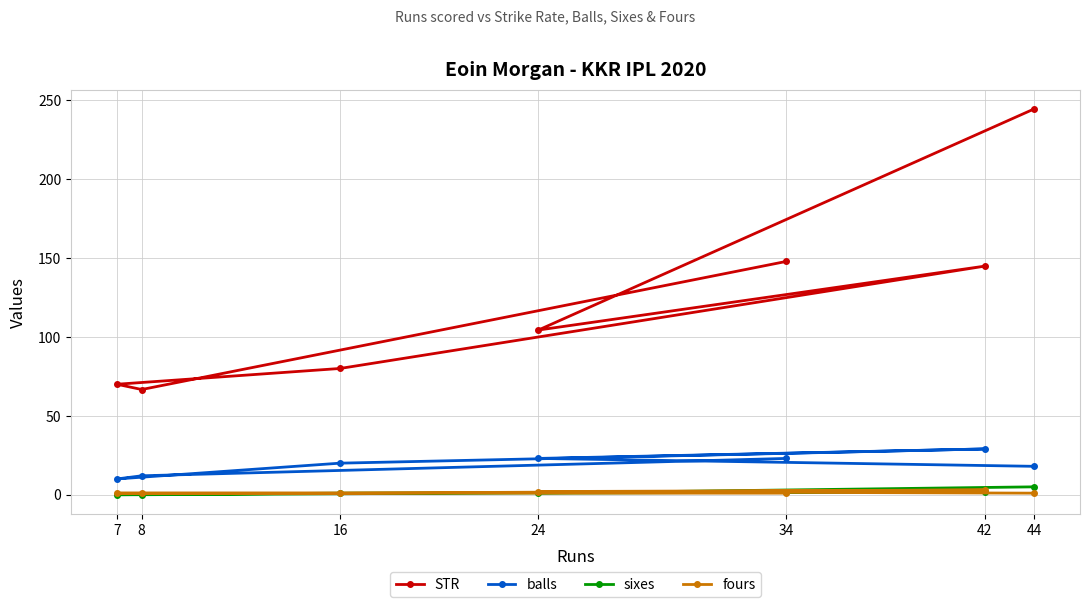

What value does the sixes series have at 44?

5.0